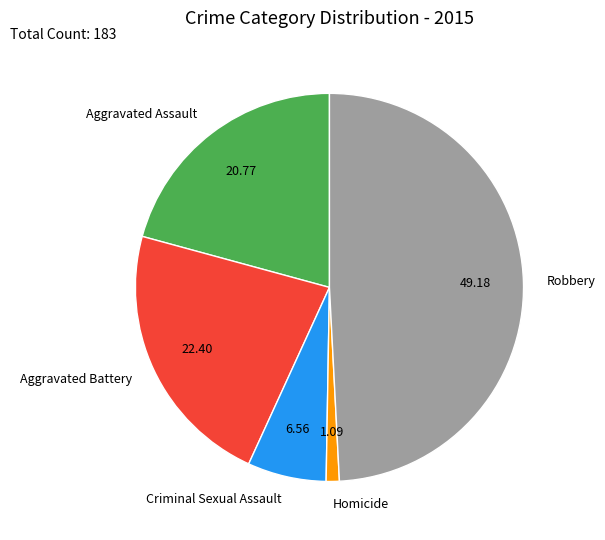

Is there a majority slice in this chart?

No